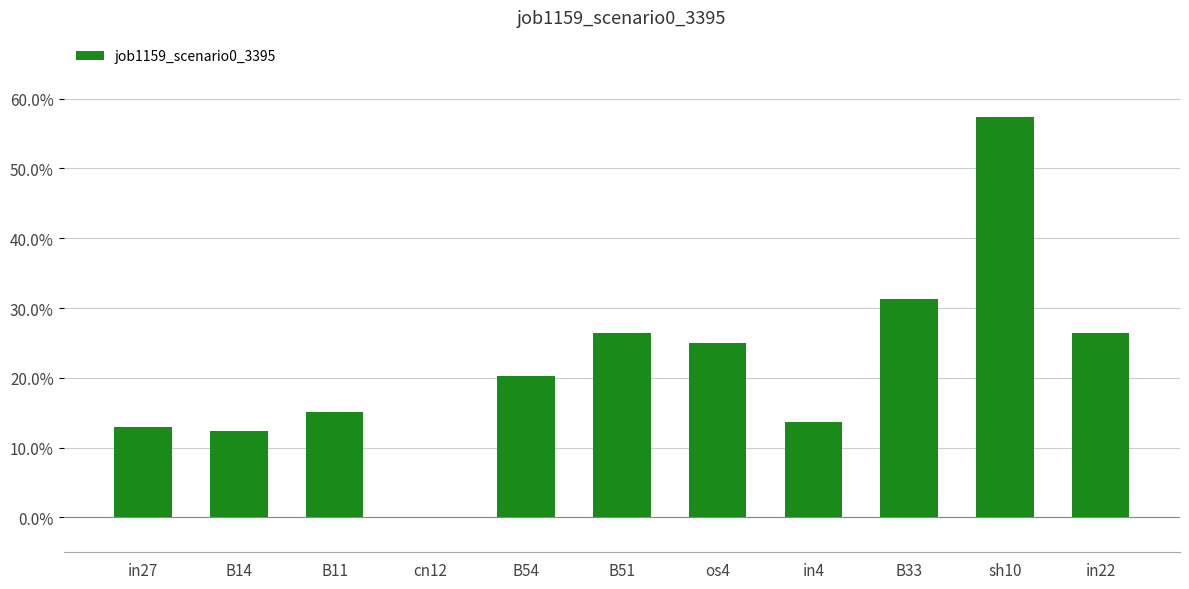

Which has a higher value, in27 or B14?

in27